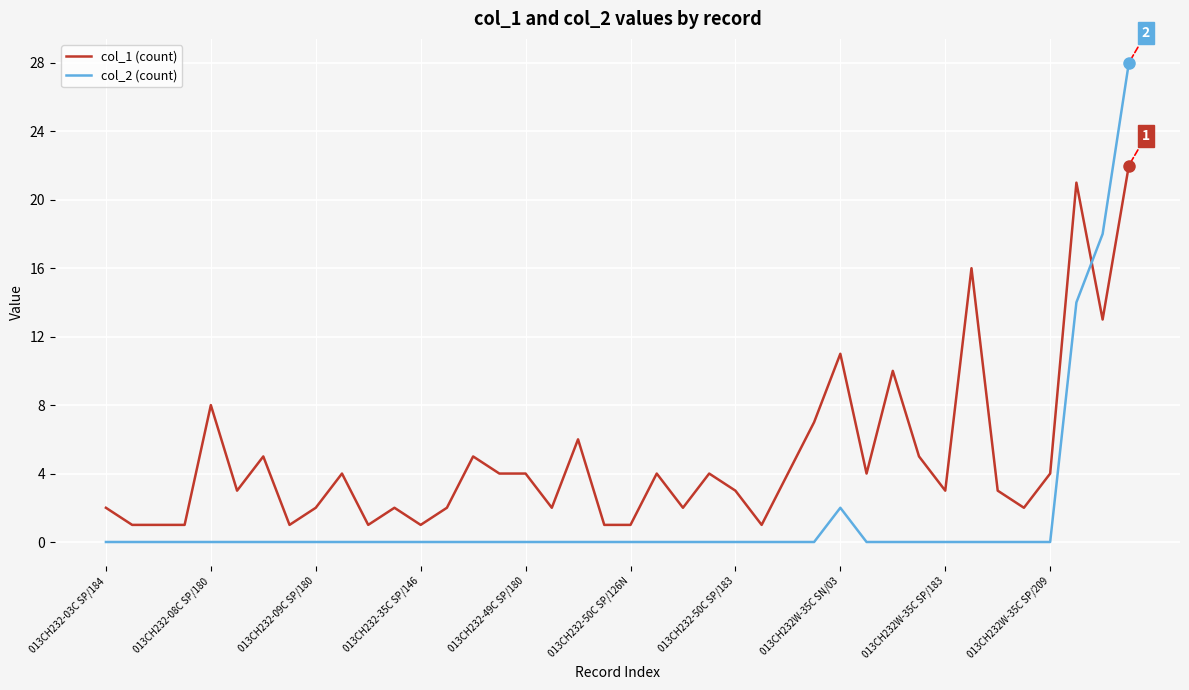

After their last crossing, which series has the higher values: col_1 (count) or col_2 (count)?

col_2 (count)